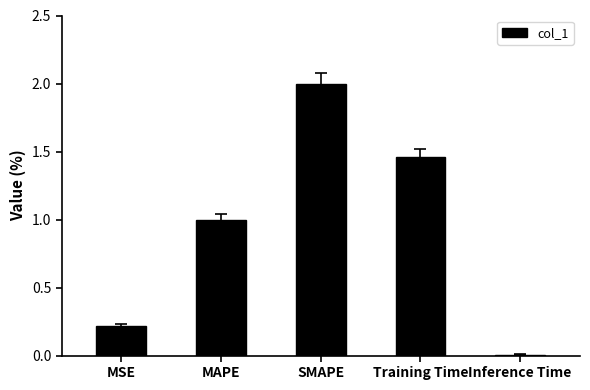

The chart shows a value of 1.0 at MAPE. True or false?

True